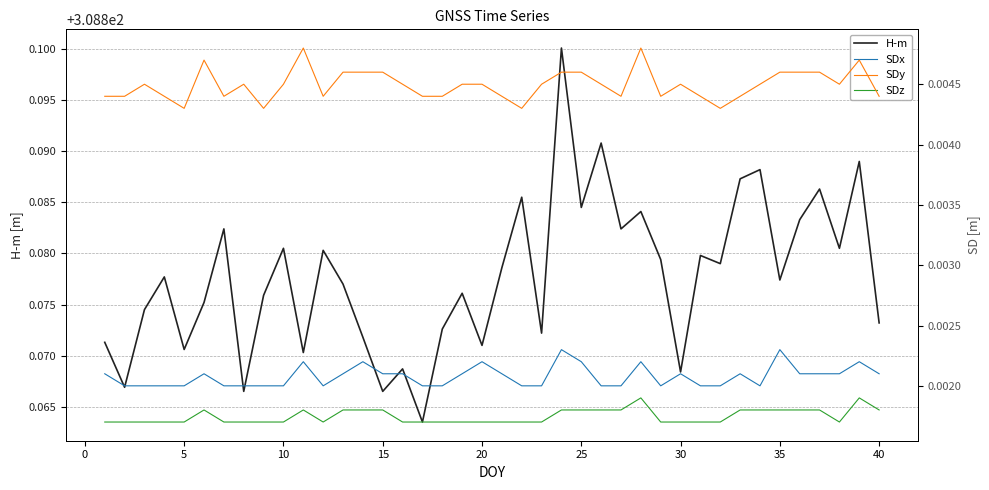

True or false: SDx and SDy cross at least once.

False